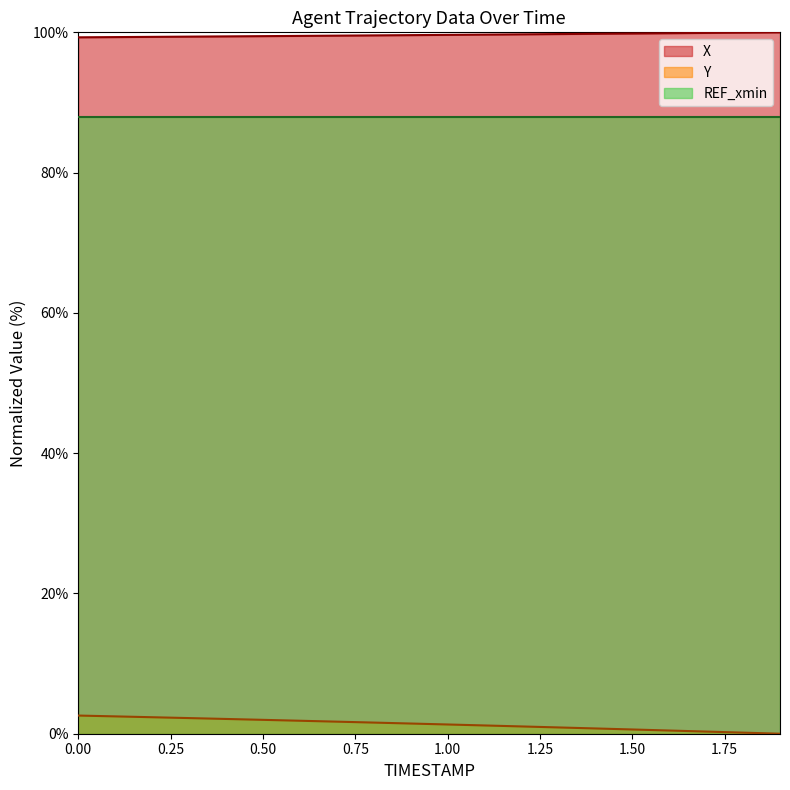

Rank the series by their maximum value, from highest to lowest.

X, REF_xmin, Y